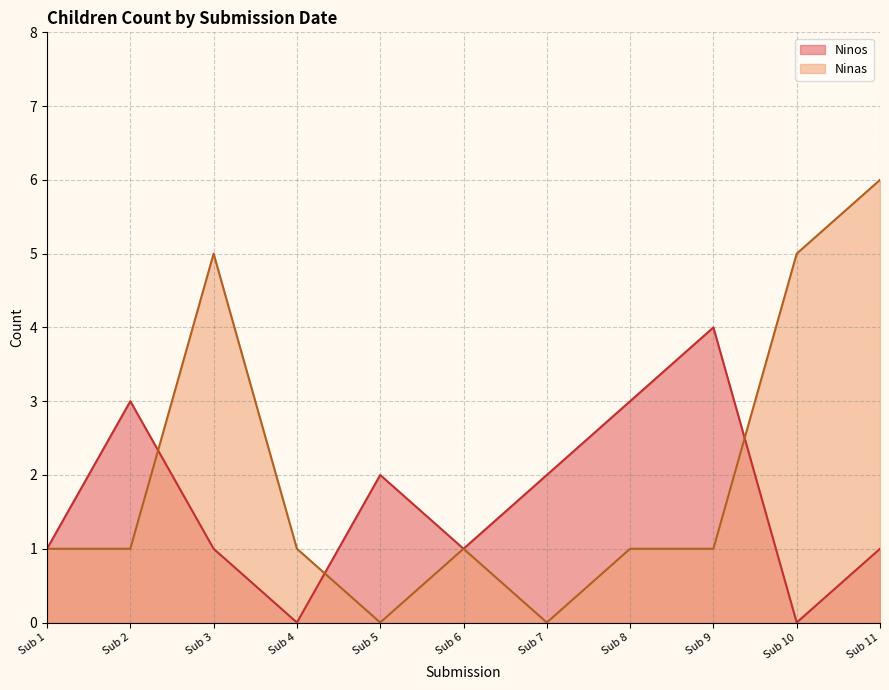

The Ninas series shows 2 at Sub 3. True or false?

False